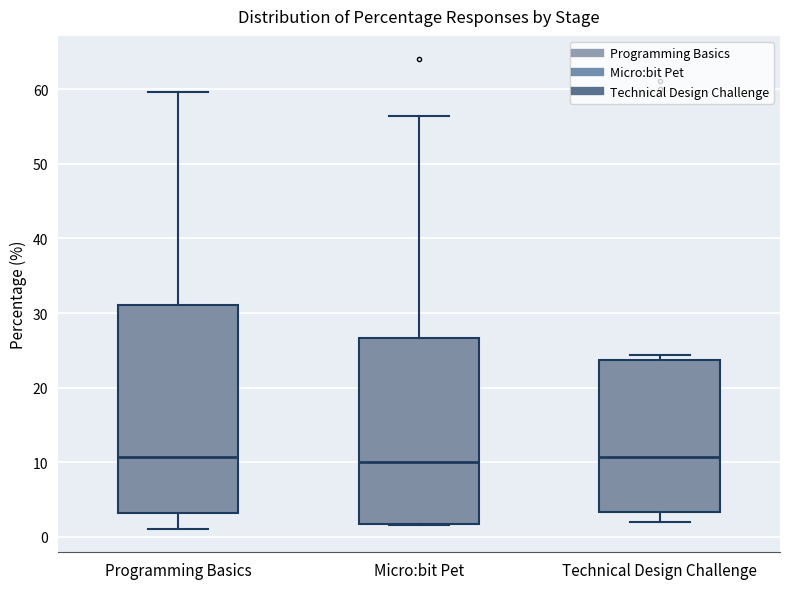

Reading left to right, read every box against the y-axis: the position of its median line, the range the box covers, and the ends of its whiskers. The values are not printed on the chart, so give them approximately, as read against the axis.

Programming Basics: median 11, box 3 to 31, whiskers 1 to 60
Micro:bit Pet: median 10, box 2 to 27, whiskers 2 to 56
Technical Design Challenge: median 11, box 3 to 24, whiskers 2 to 24 (just above the box's upper edge)